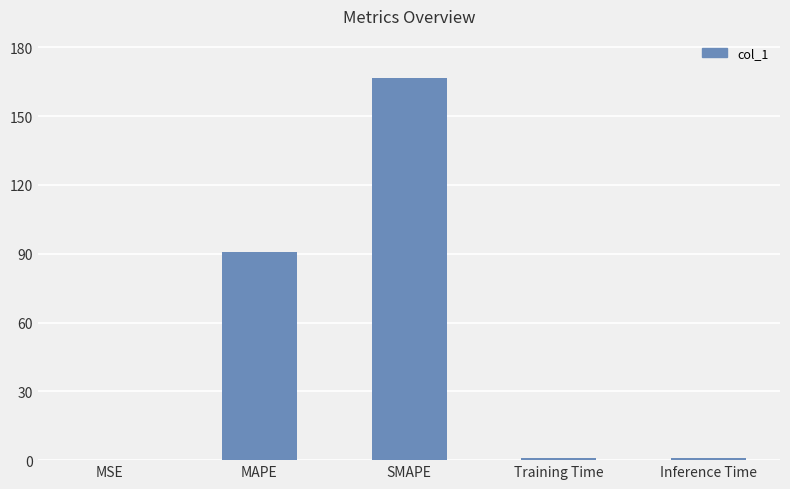

Is it true that the value at MAPE is 38.9?

False